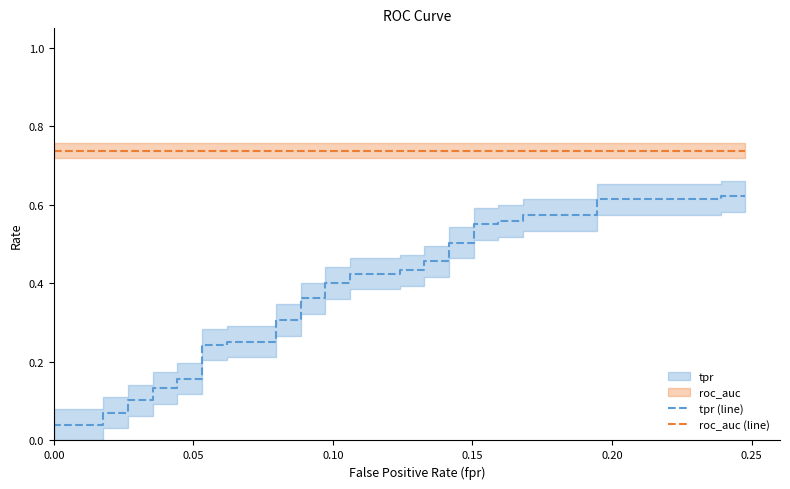

True or false: tpr (line) has more than 2 interior local peaks.

False